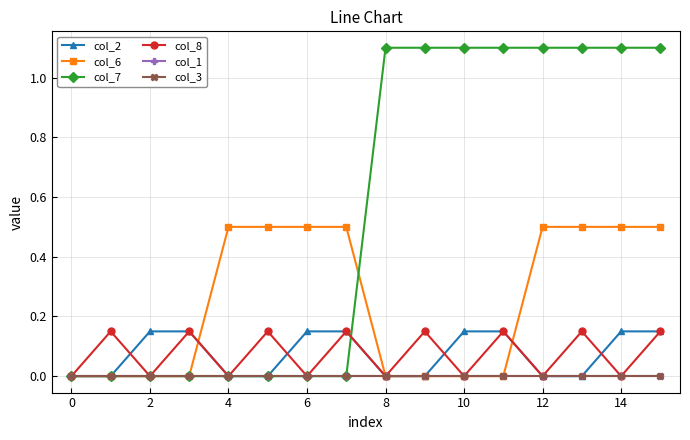

Which series has the widest spread of values?

col_7